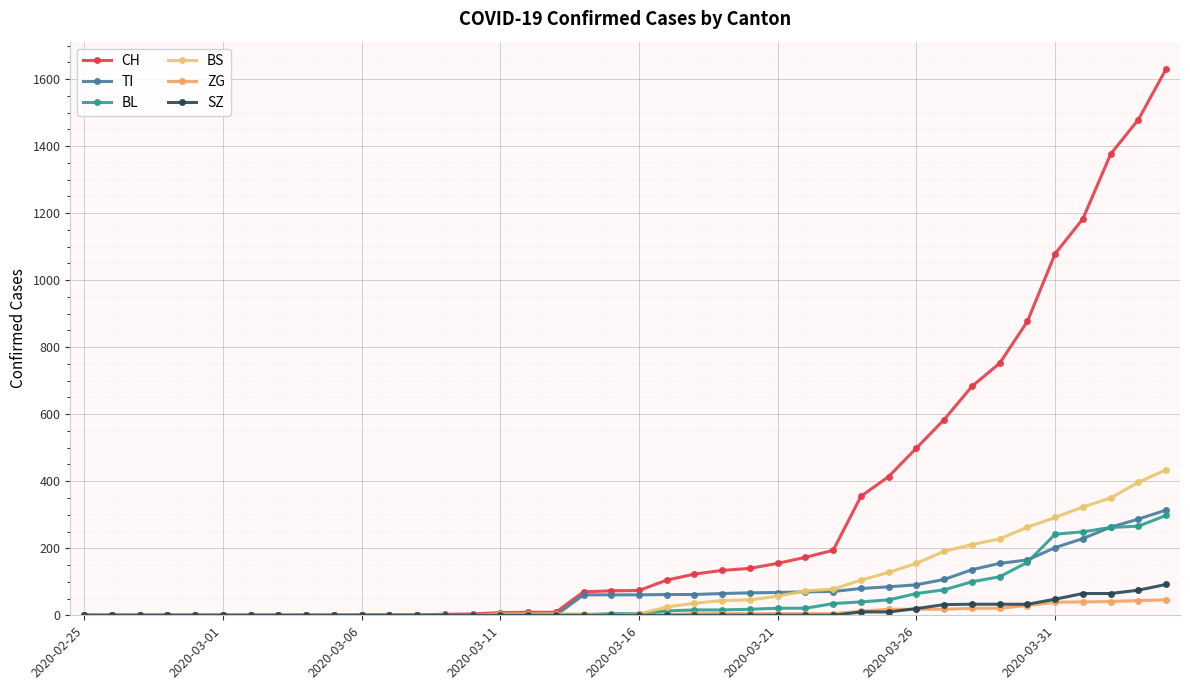

True or false: SZ and CH cross at least once.

False